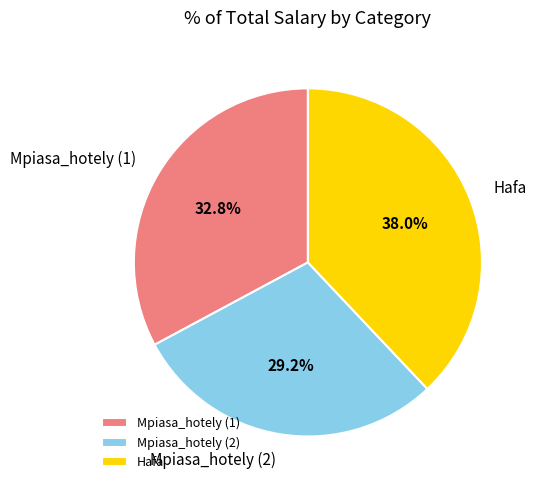

To the nearest percent, what percentage of the pie is Mpiasa_hotely (1)?

33%